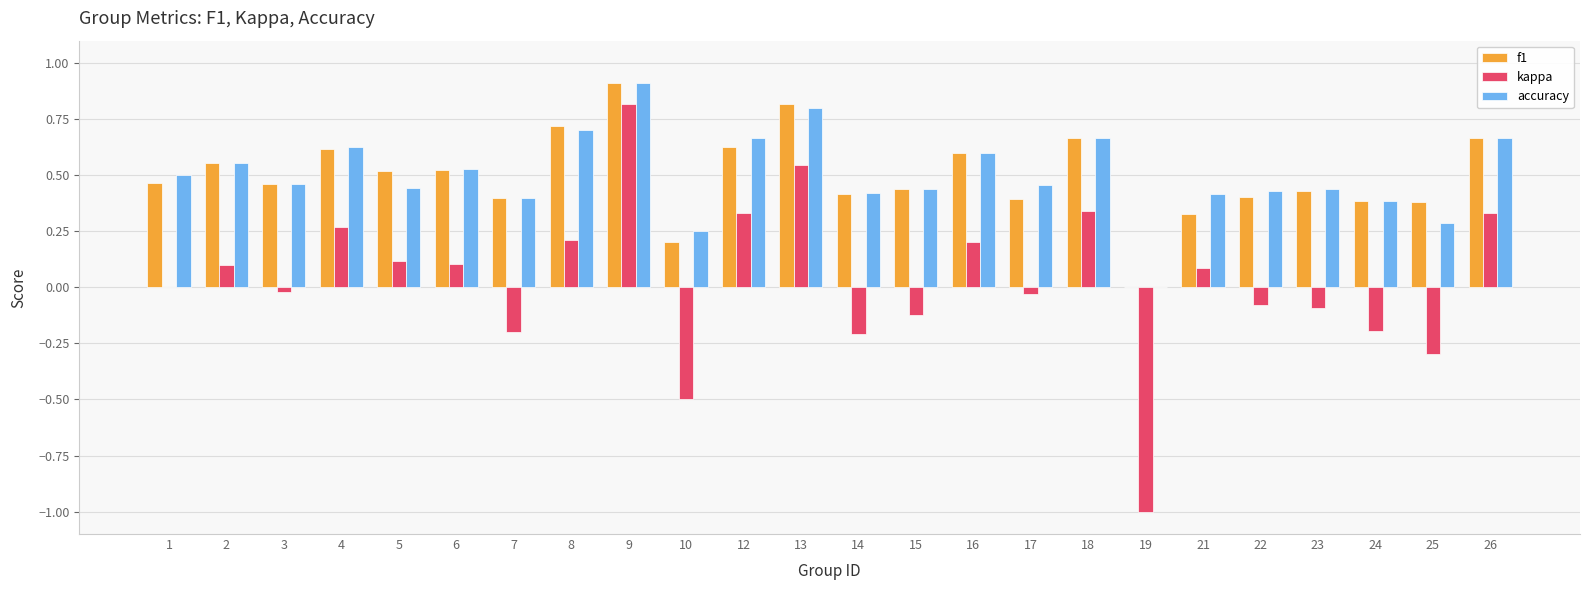

At which label does f1 reach its peak?

9